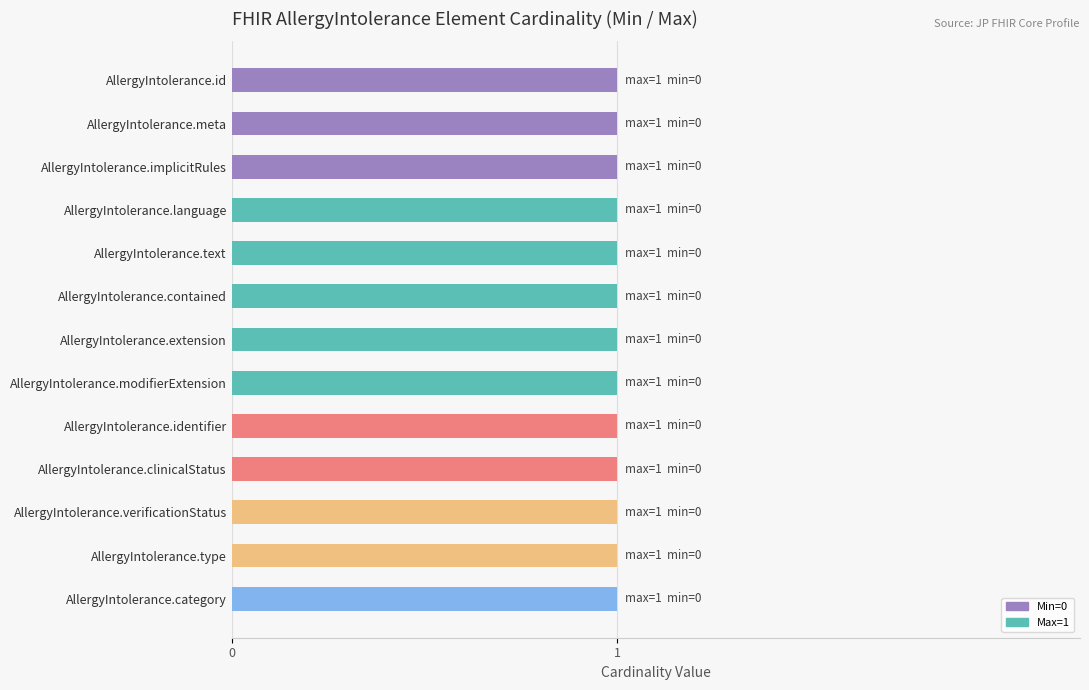

Which series has the largest range (max minus min)?

Min